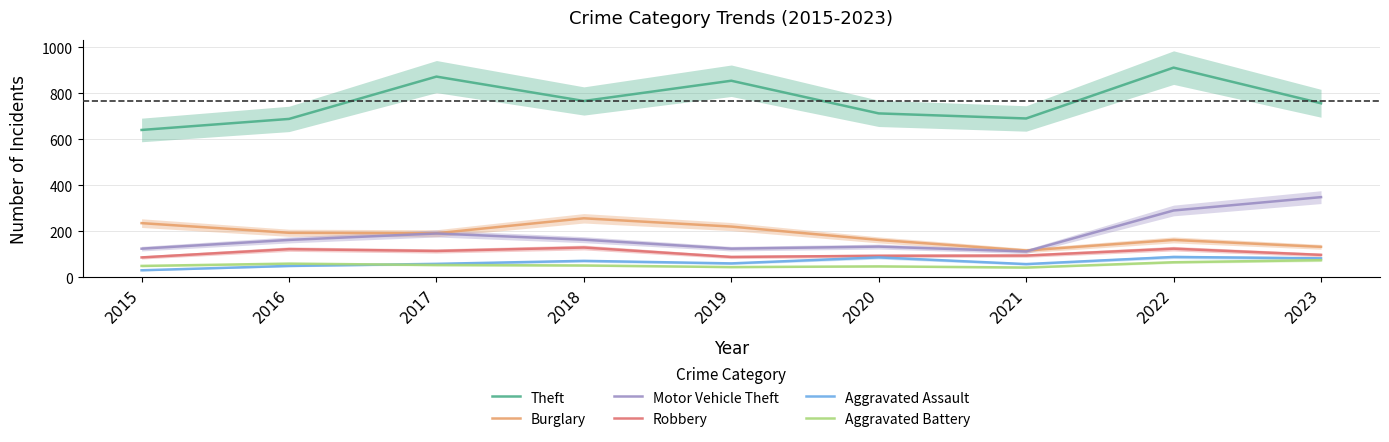

What is the sum of the Aggravated Assault values at 2023 and 2018?

155